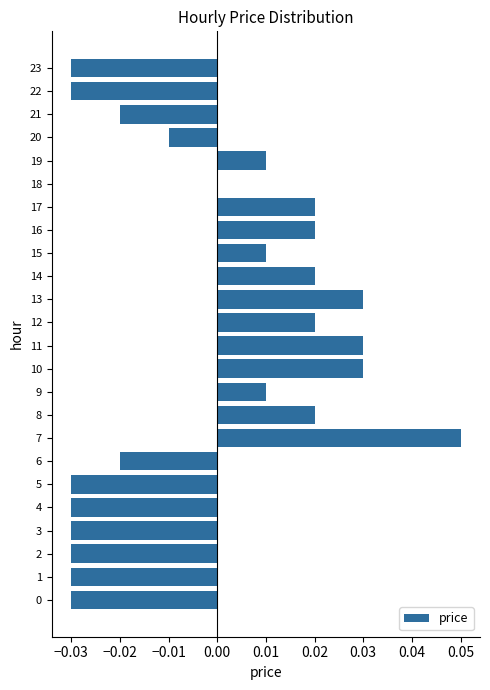

True or false: the data shows 0.0 at 11.

True